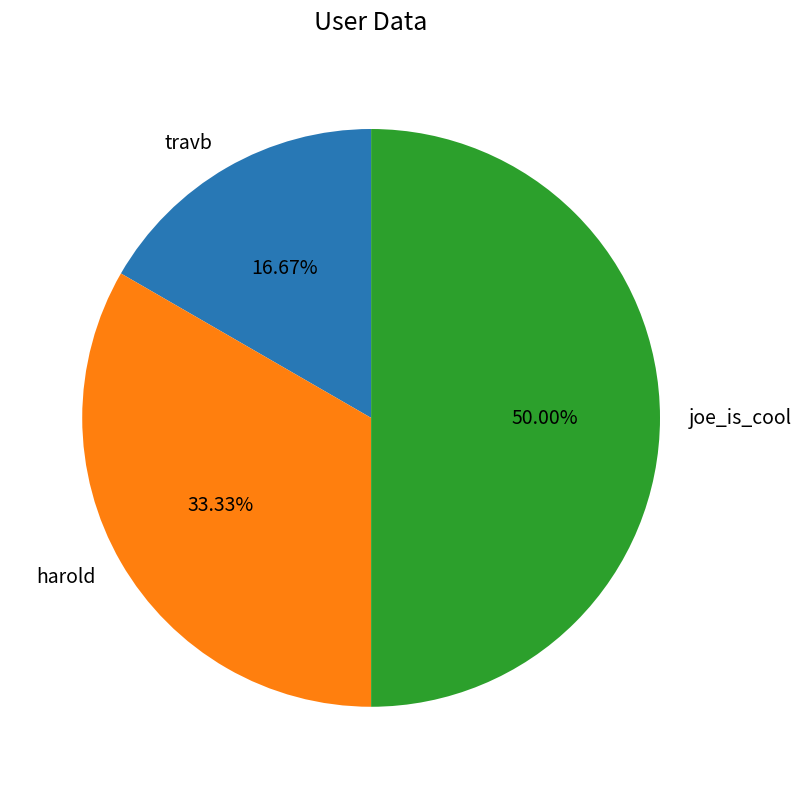

Does travb account for over 50% of the chart?

No